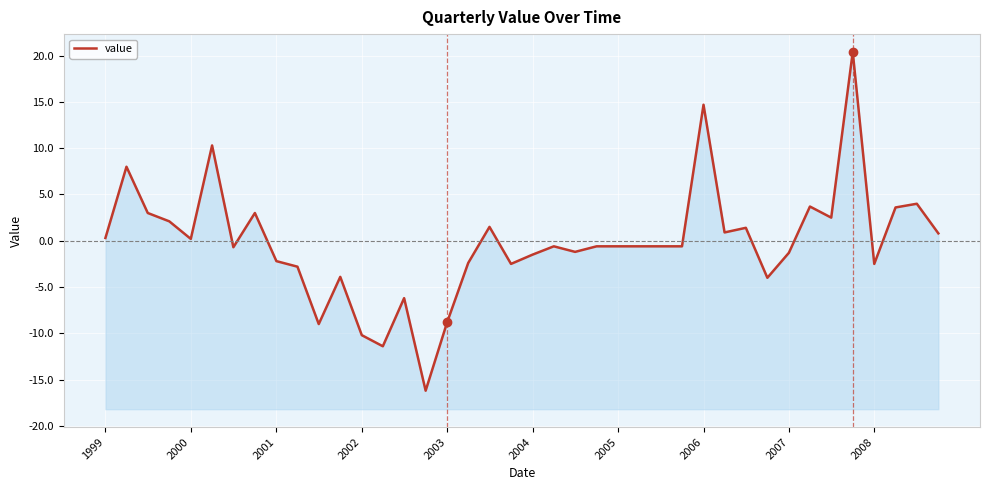

True or false: the data shows -2.0 at 2004.

False